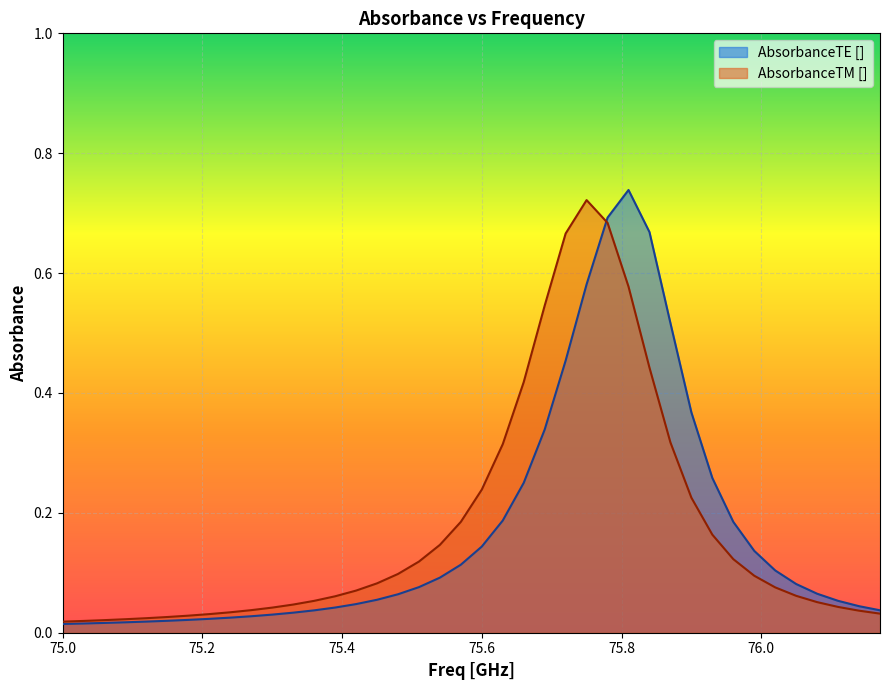

Reading left to right, transcribe all the data shown in this chart.

AbsorbanceTE []: 75.0=0.0	75.03=0.0	75.06=0.0	75.09=0.0	75.12=0.0	75.15=0.0	75.18=0.0	75.21=0.0	75.24=0.0	75.27=0.0	75.3=0.0	75.33=0.0	75.36=0.0	75.39=0.0	75.42=0.0	75.45=0.1	75.48=0.1	75.51=0.1	75.54=0.1	75.57=0.1	75.6=0.1	75.63=0.2	75.66=0.3	75.69=0.3	75.72=0.5	75.75=0.6	75.78=0.7	75.81=0.7	75.84=0.7	75.87=0.5	75.9=0.4	75.93=0.3	75.96=0.2	75.99=0.1	76.02=0.1	76.05=0.1	76.08=0.1	76.11=0.1	76.14=0.0	76.17=0.0
AbsorbanceTM []: 75.0=0.0	75.03=0.0	75.06=0.0	75.09=0.0	75.12=0.0	75.15=0.0	75.18=0.0	75.21=0.0	75.24=0.0	75.27=0.0	75.3=0.0	75.33=0.0	75.36=0.1	75.39=0.1	75.42=0.1	75.45=0.1	75.48=0.1	75.51=0.1	75.54=0.1	75.57=0.2	75.6=0.2	75.63=0.3	75.66=0.4	75.69=0.5	75.72=0.7	75.75=0.7	75.78=0.7	75.81=0.6	75.84=0.4	75.87=0.3	75.9=0.2	75.93=0.2	75.96=0.1	75.99=0.1	76.02=0.1	76.05=0.1	76.08=0.1	76.11=0.0	76.14=0.0	76.17=0.0